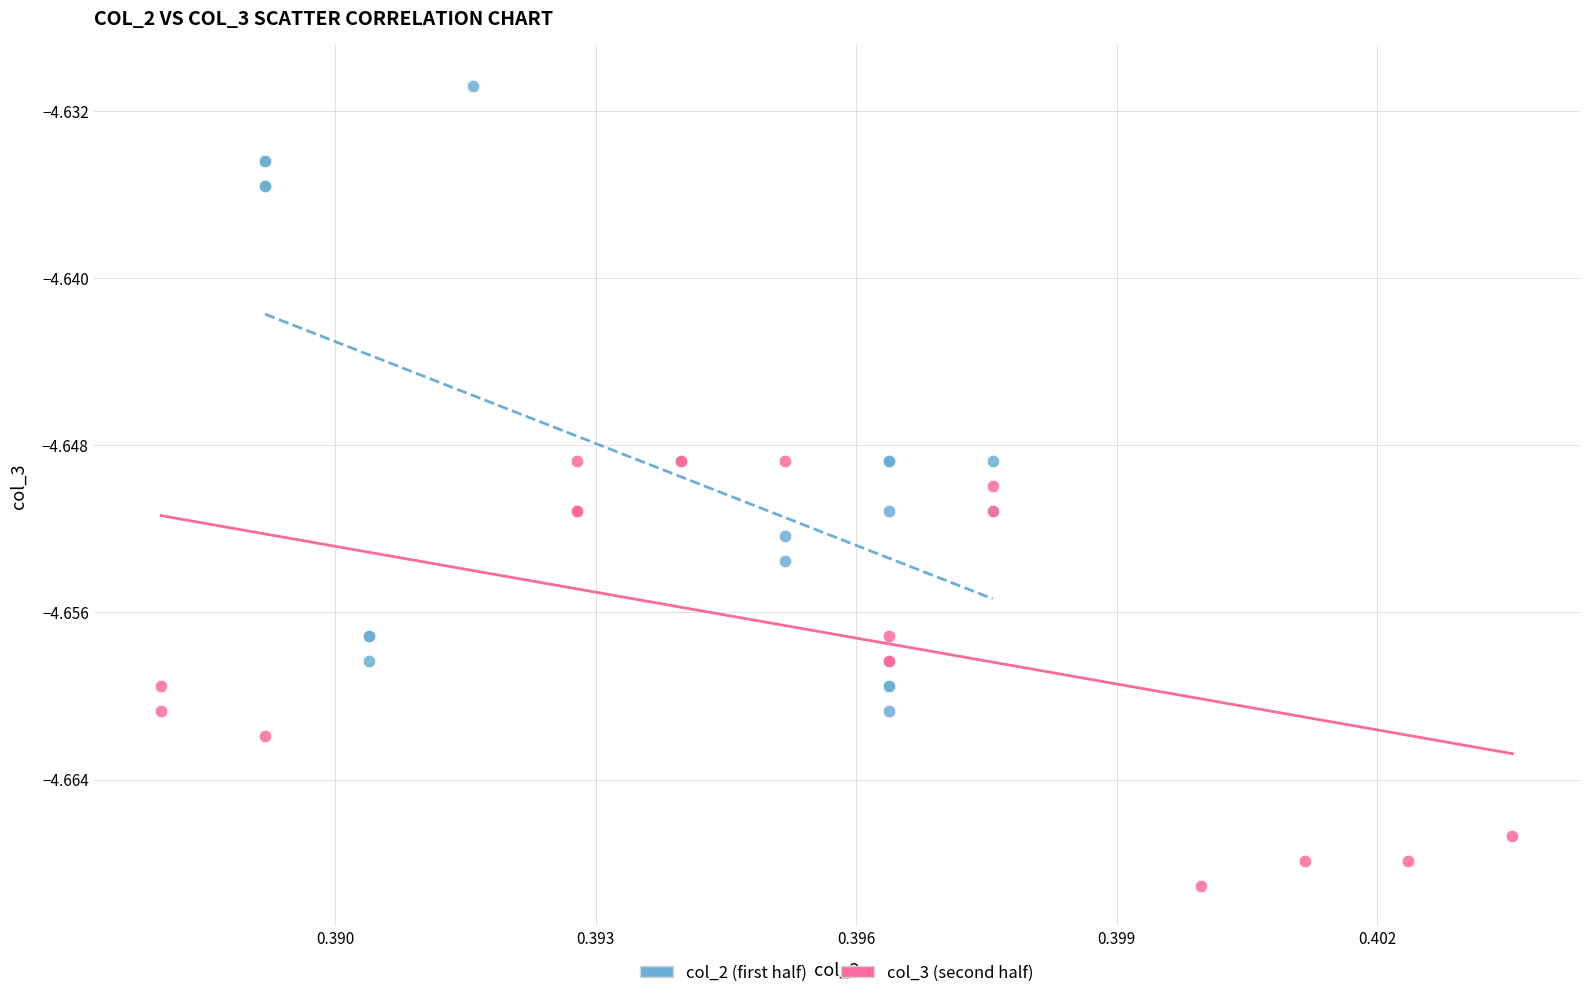

Which series contains the highest Y value?

col_2 (first half)